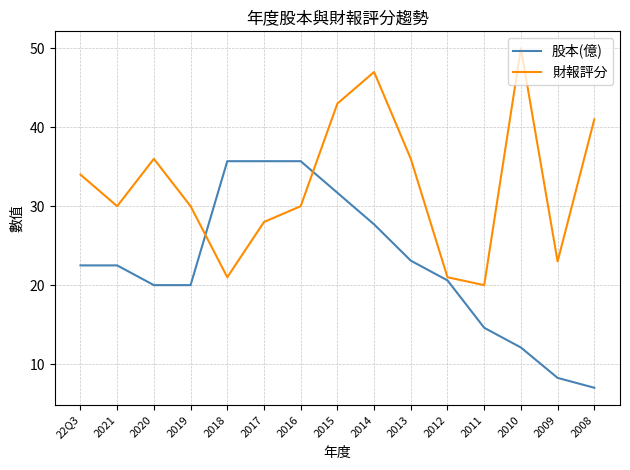

What position from the right is 2012?

5